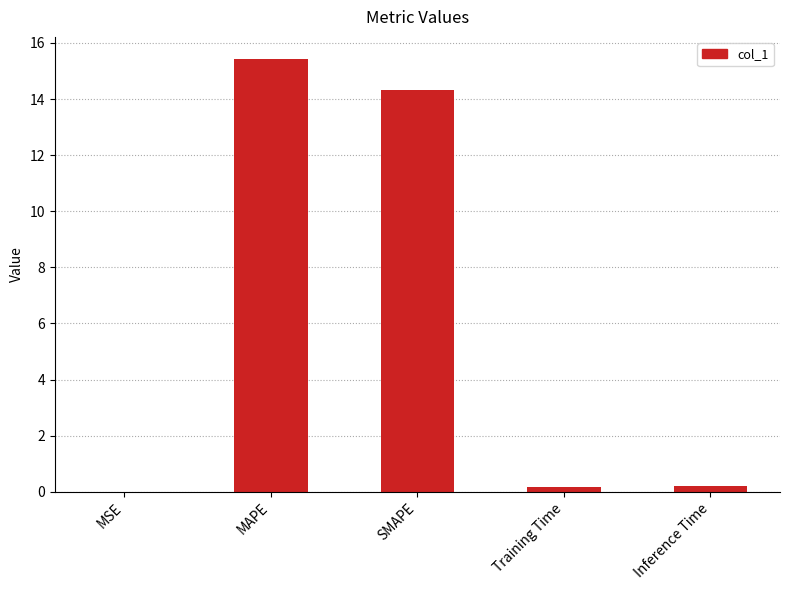

What is the average value?

6.0